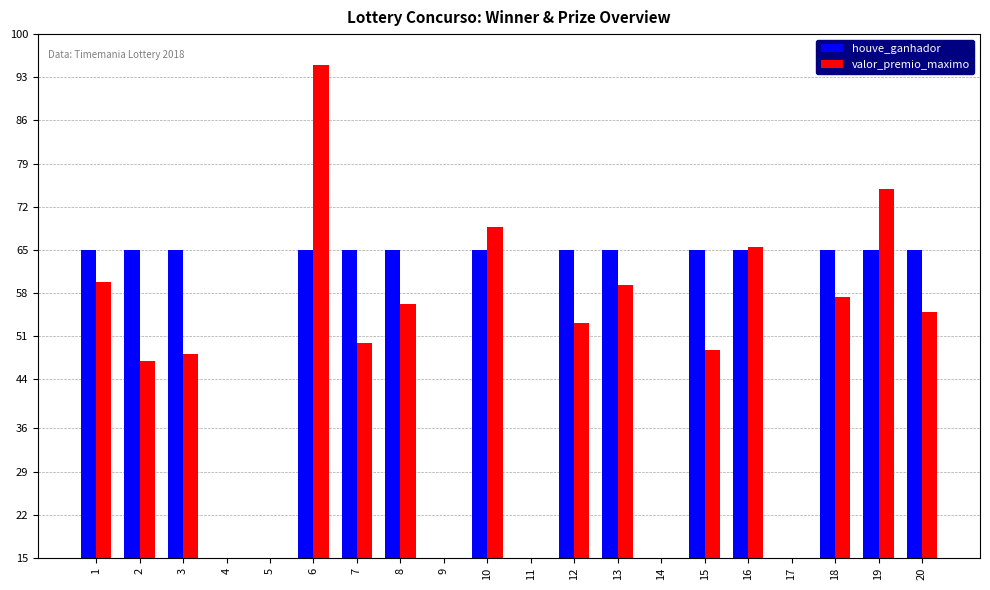

What is the value of the houve_ganhador bar at the 10th from the left?

65.0